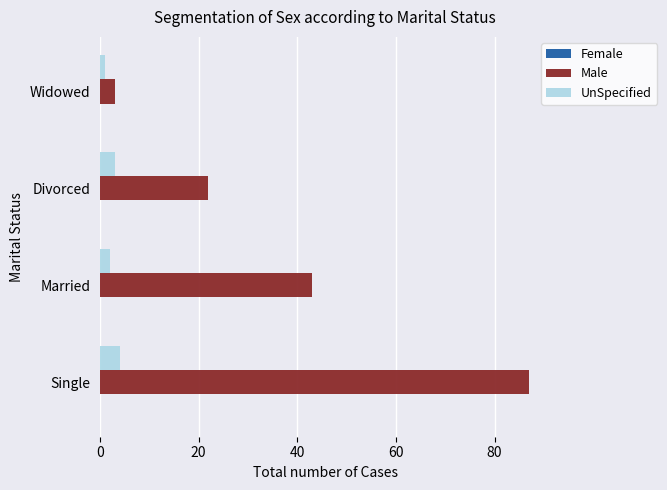

Which series has the largest total across all categories?

Male